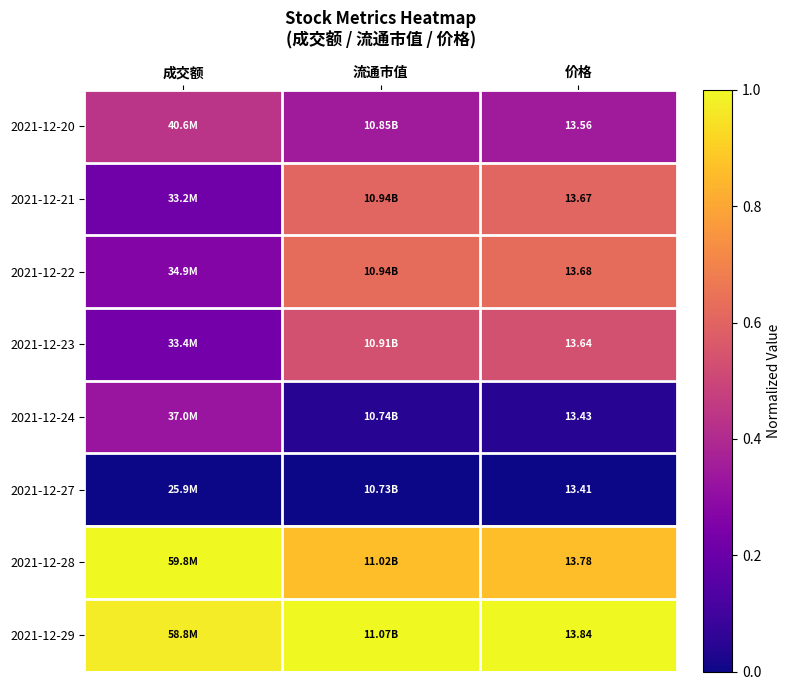

What is the total value across all series at 价格?

109.0